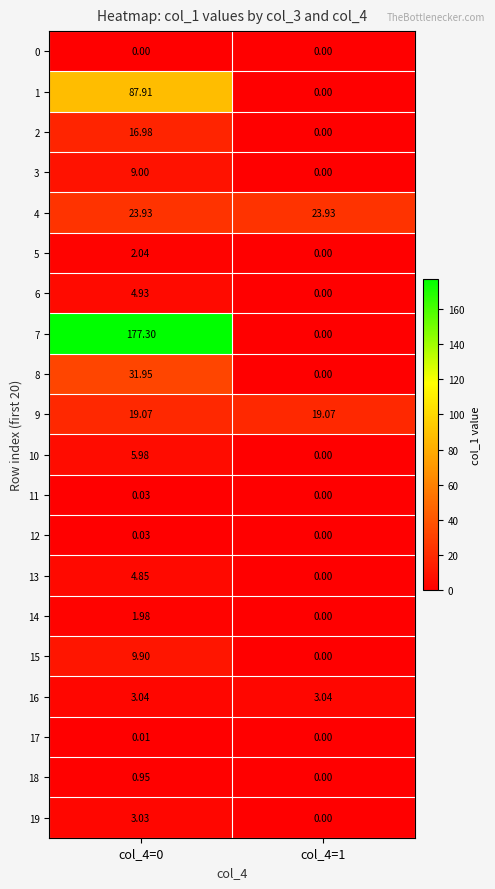

Is the value of 4 at col_4=1 greater than the value of 14 at col_4=0?

Yes